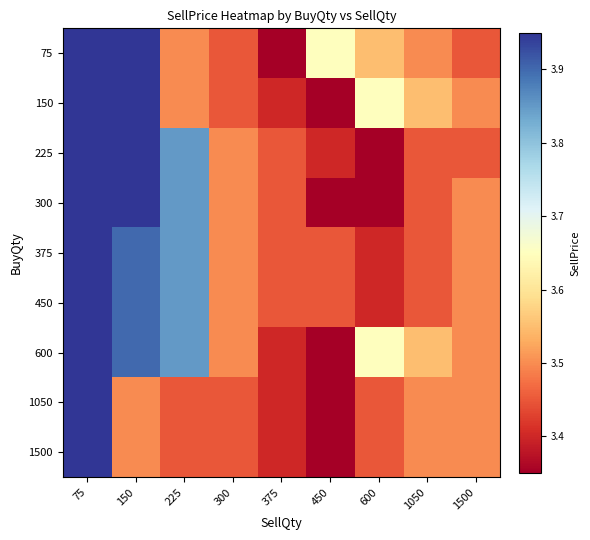

At which category is the sum across all series the highest?

75